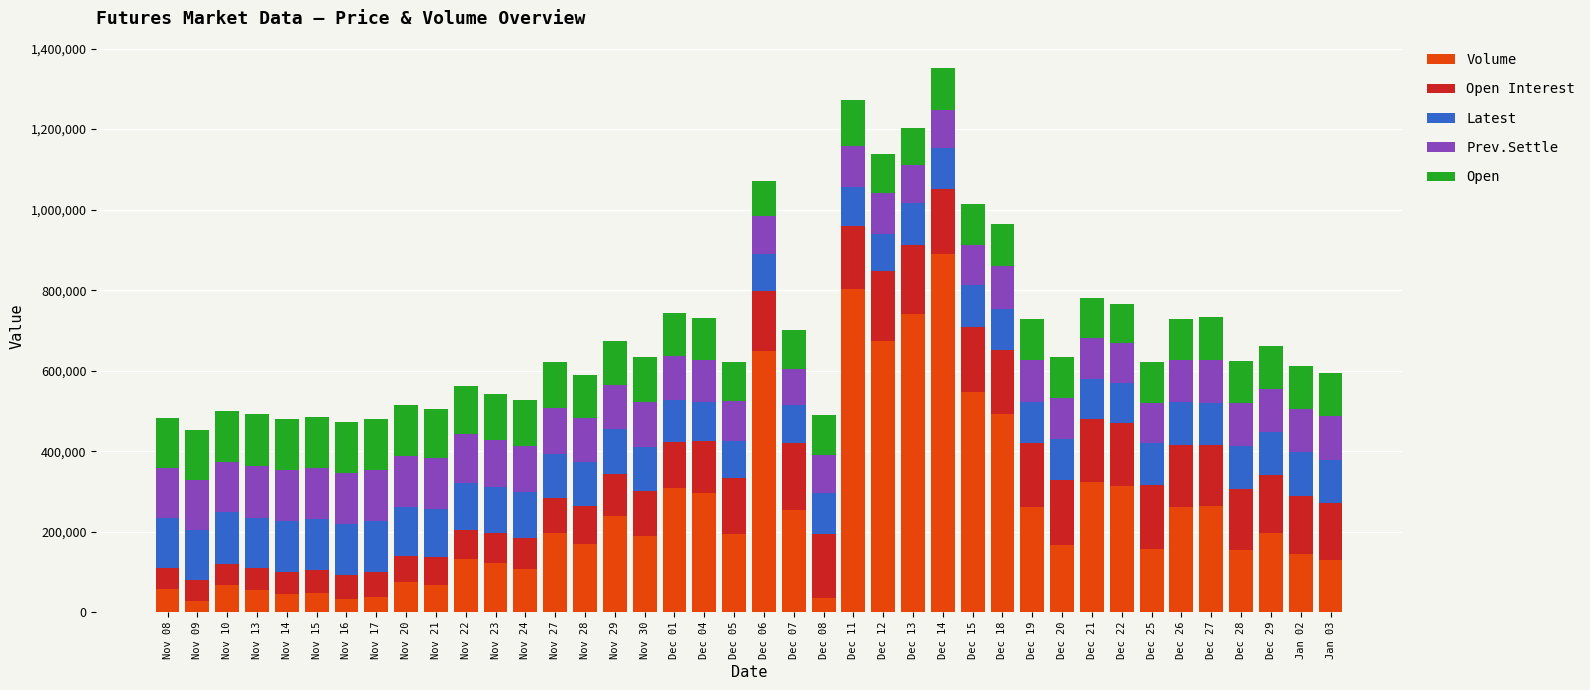

What is the sum of the Volume values at Nov 27 and Dec 28?

350986